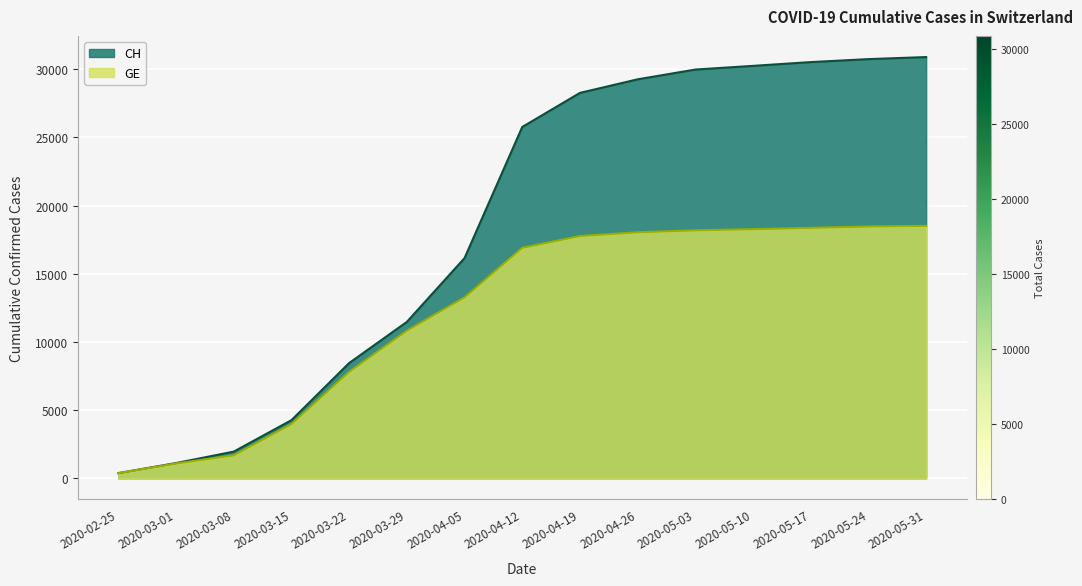

What is the spread (max minus min) of values at 2020-05-17?

12160